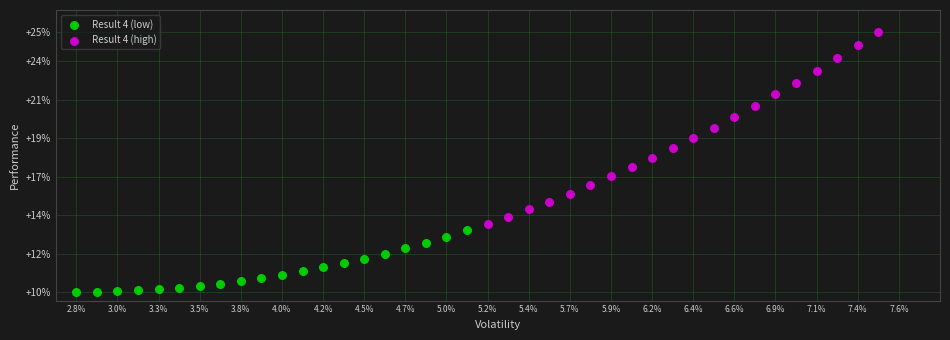

Which series has the largest Y range (max minus min)?

Result 4 (high)